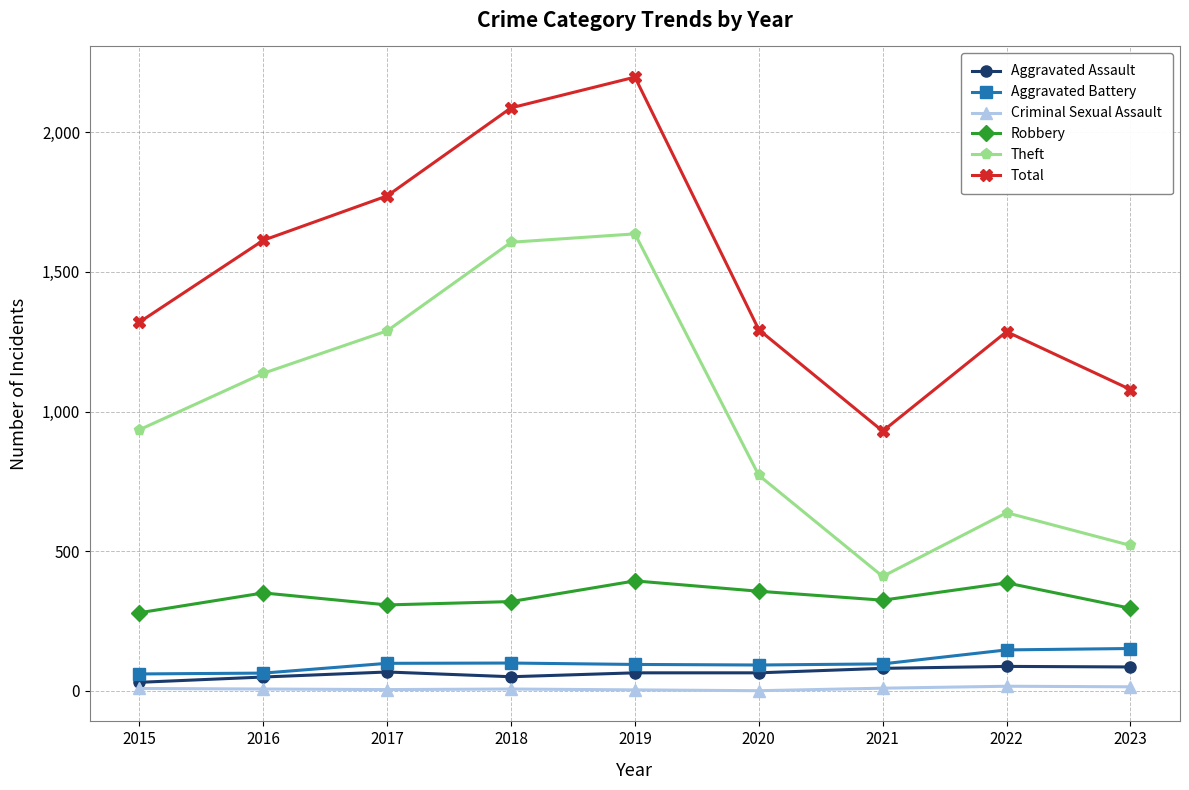

Which series changed the most between 2020 and 2021?

Total